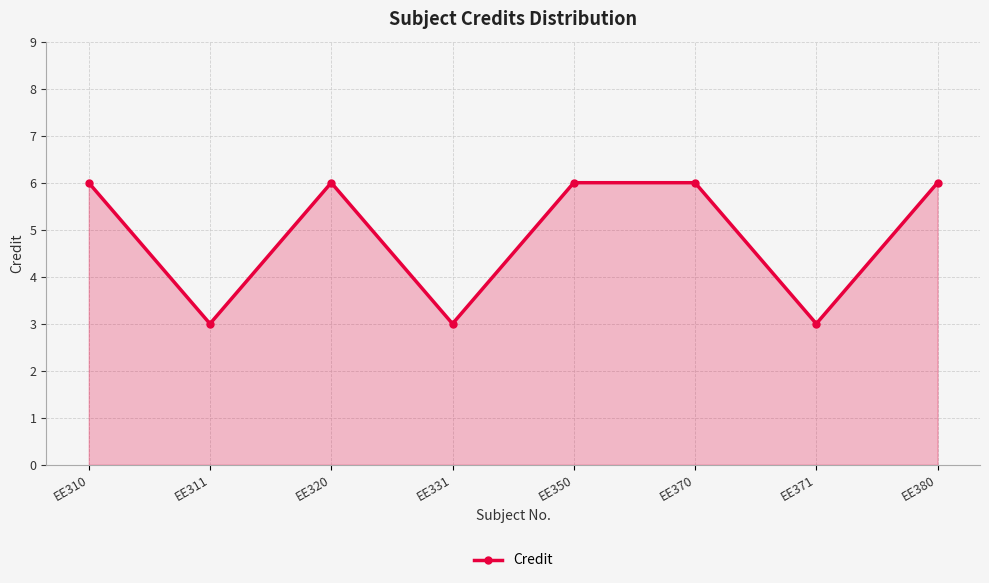

Approximately how many times larger is the value at EE311 compared to EE320?

0.5